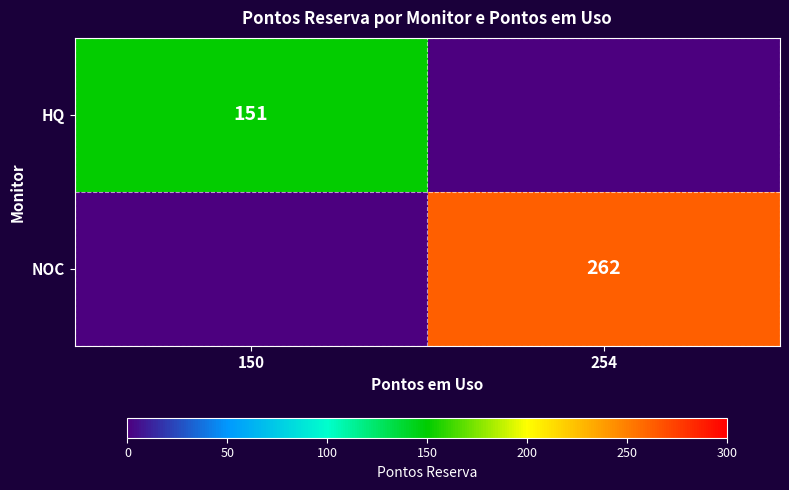

The NOC series shows 262 at 254. True or false?

True